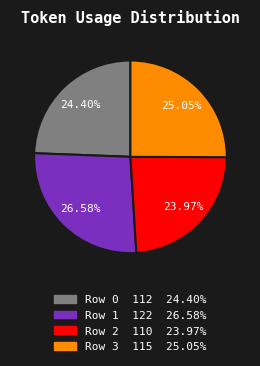

The Row 2 slice represents 32% of the pie. True or false?

False